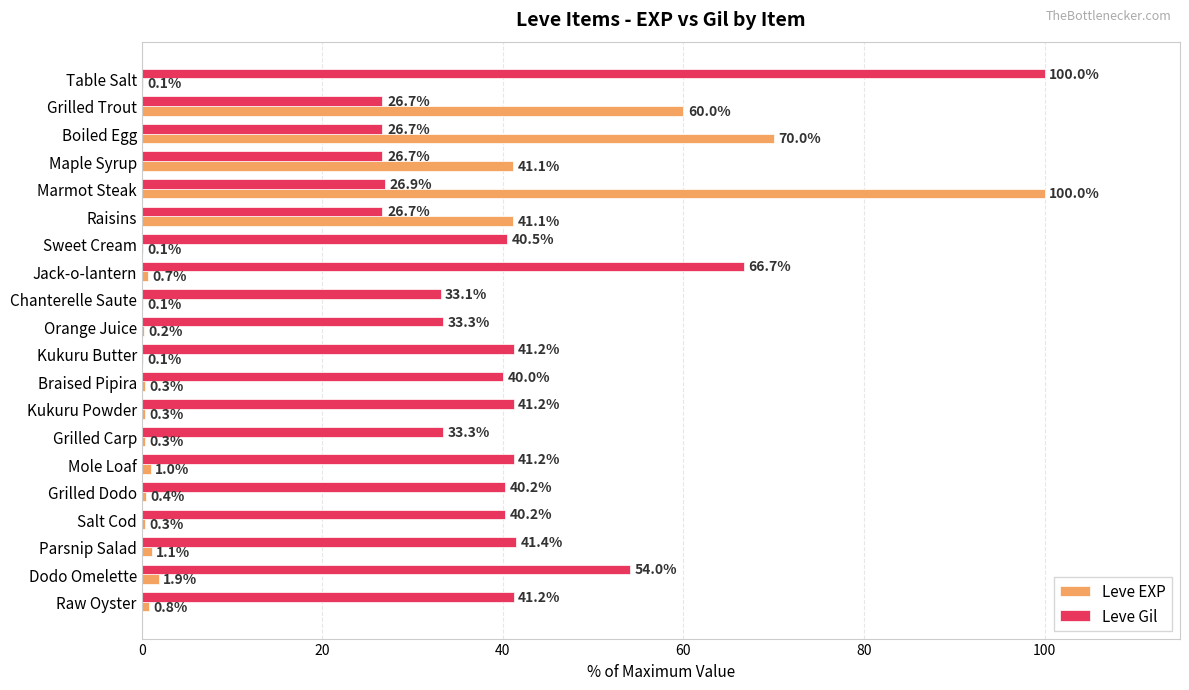

Where is Leve Gil nearest to the value 63?

Jack-o-lantern